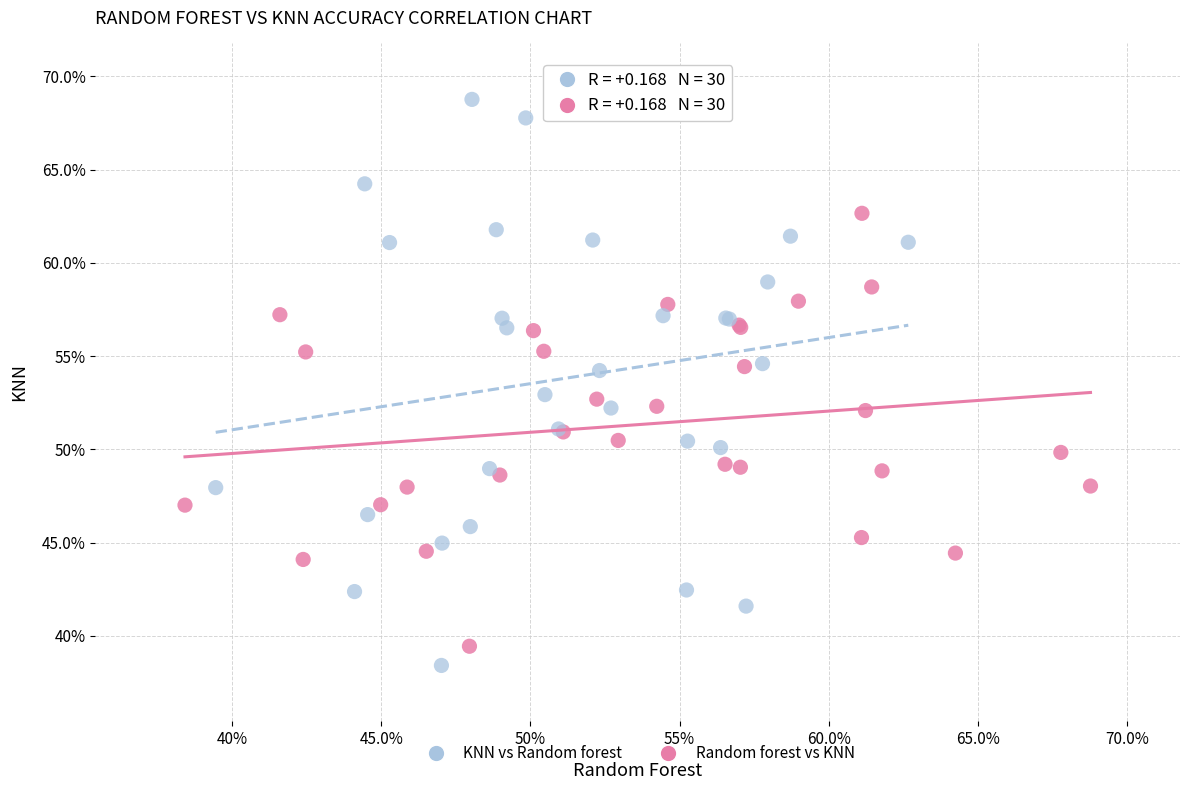

Which series reaches the maximum Y coordinate?

KNN vs Random forest